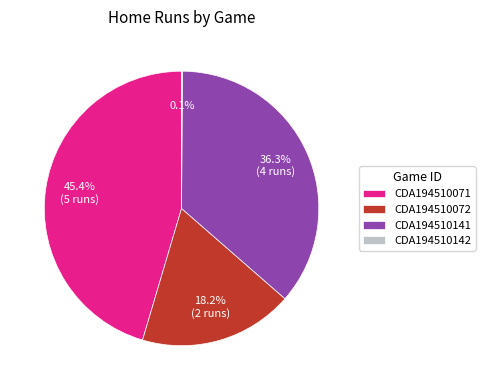

Which slice is the largest?

CDA194510071